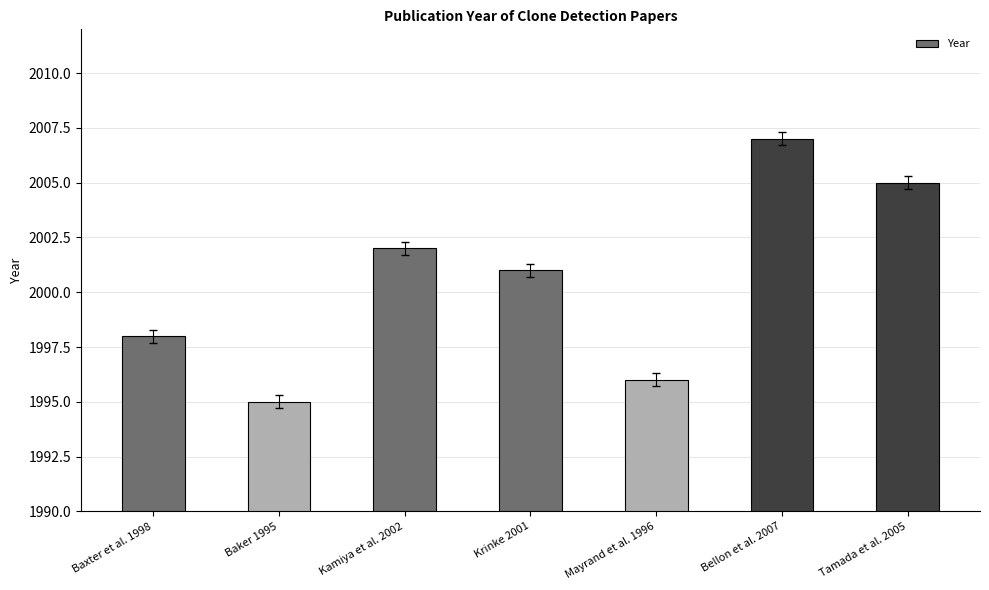

What is the difference between the values at Mayrand et al. 1996 and Baker 1995?

1